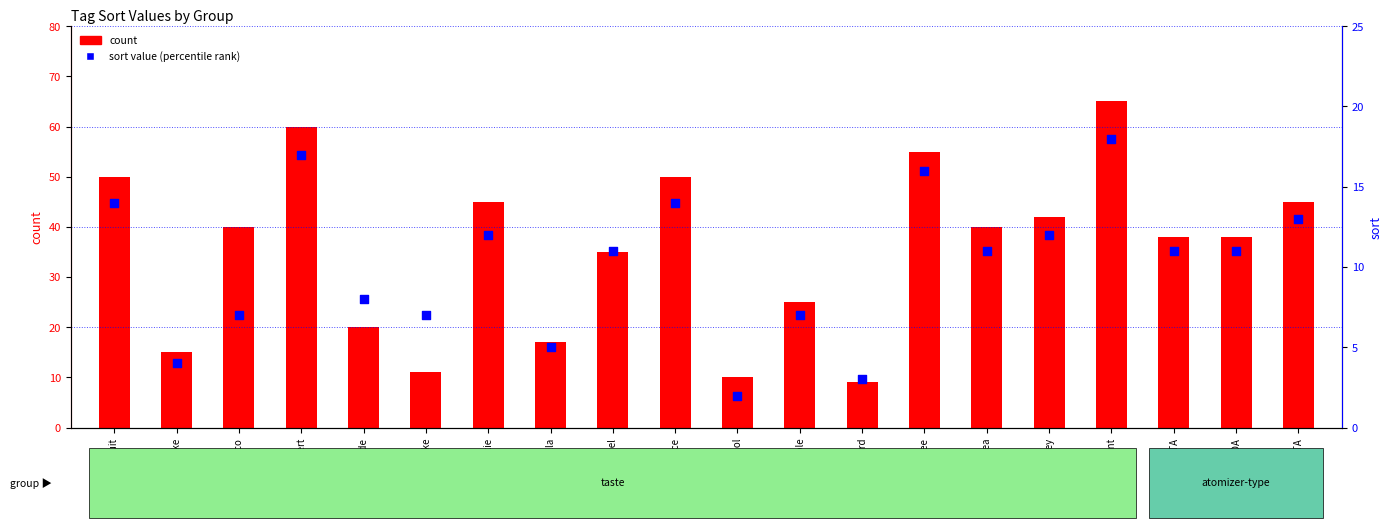

Which series has the largest Y range (max minus min)?

count